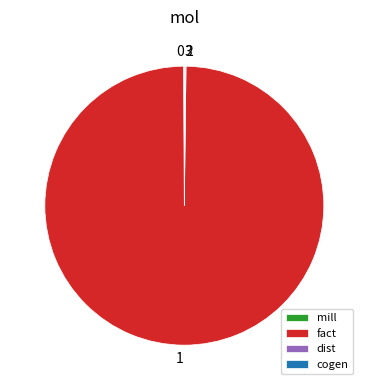

Is it true that fact is 100% of the pie?

True